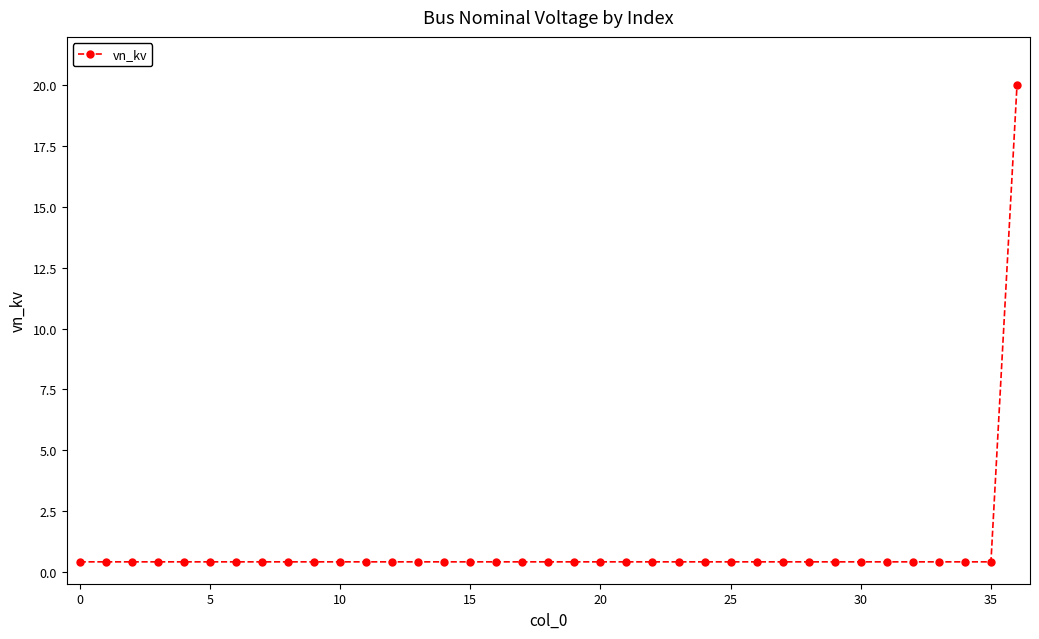

What is the maximum value shown in the chart?

20.0